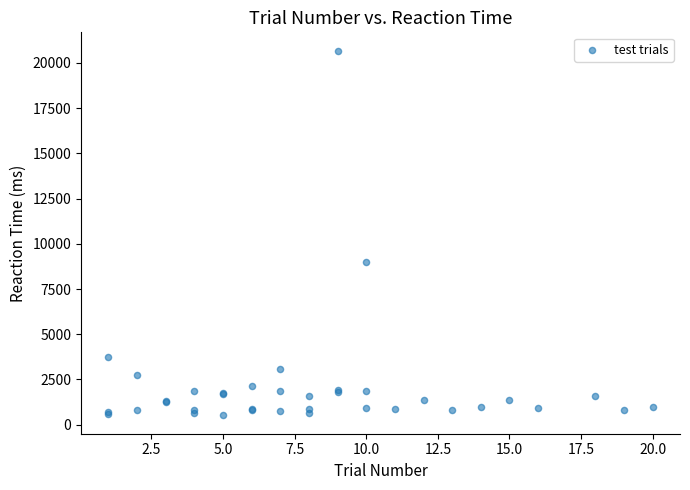

What Y value in the scatter plot is closest to 10595?

9017